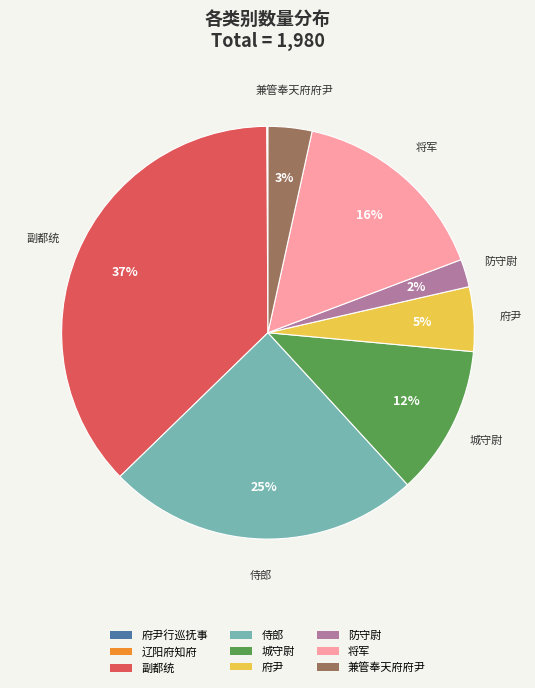

Does any single category account for the majority?

No